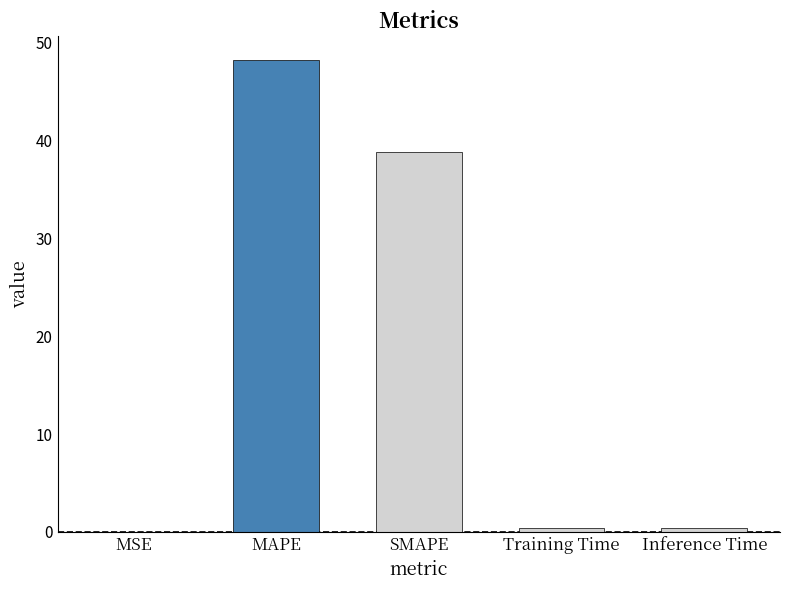

What is the sum of all values?

87.8